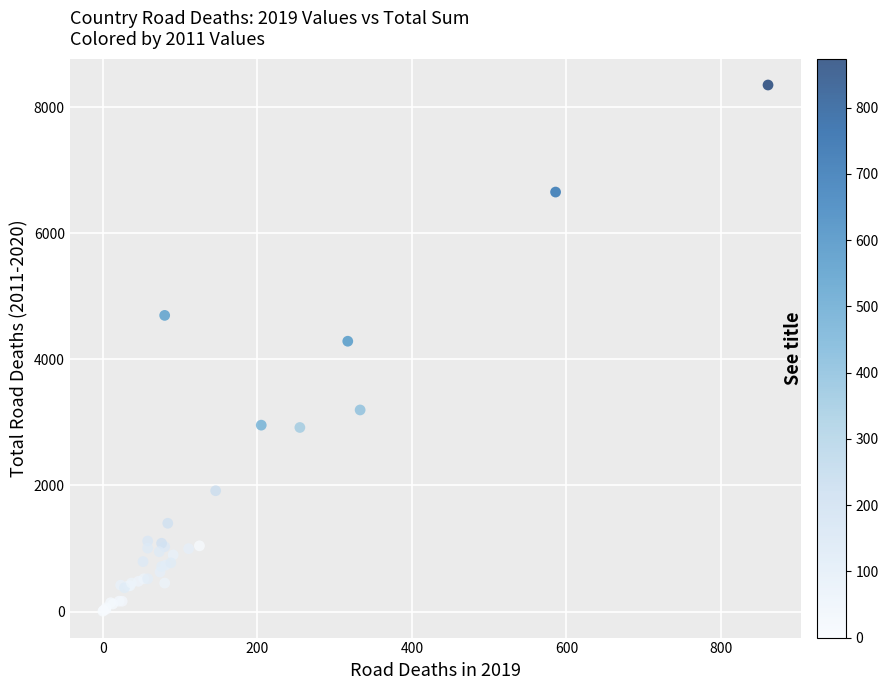

What Y value in the scatter plot is closest to 4177?

4287